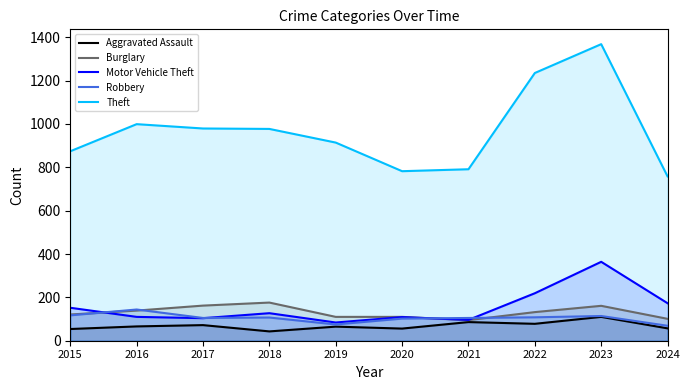

Does the chart have visible grid lines?

No